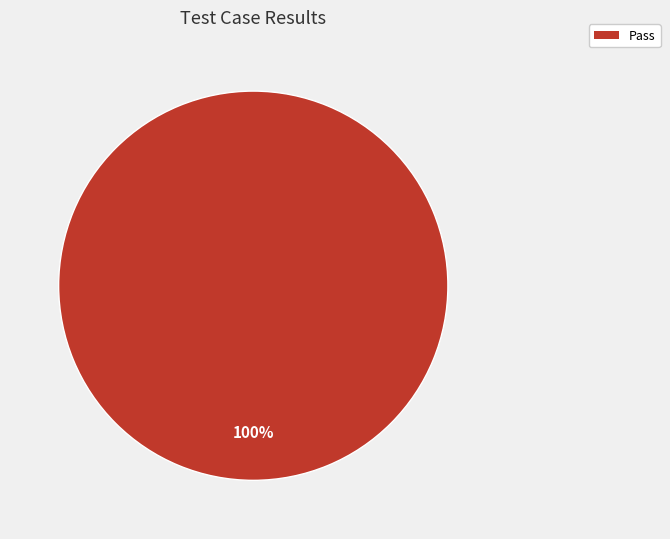

What percentage is the Pass slice, to the nearest percent?

100%